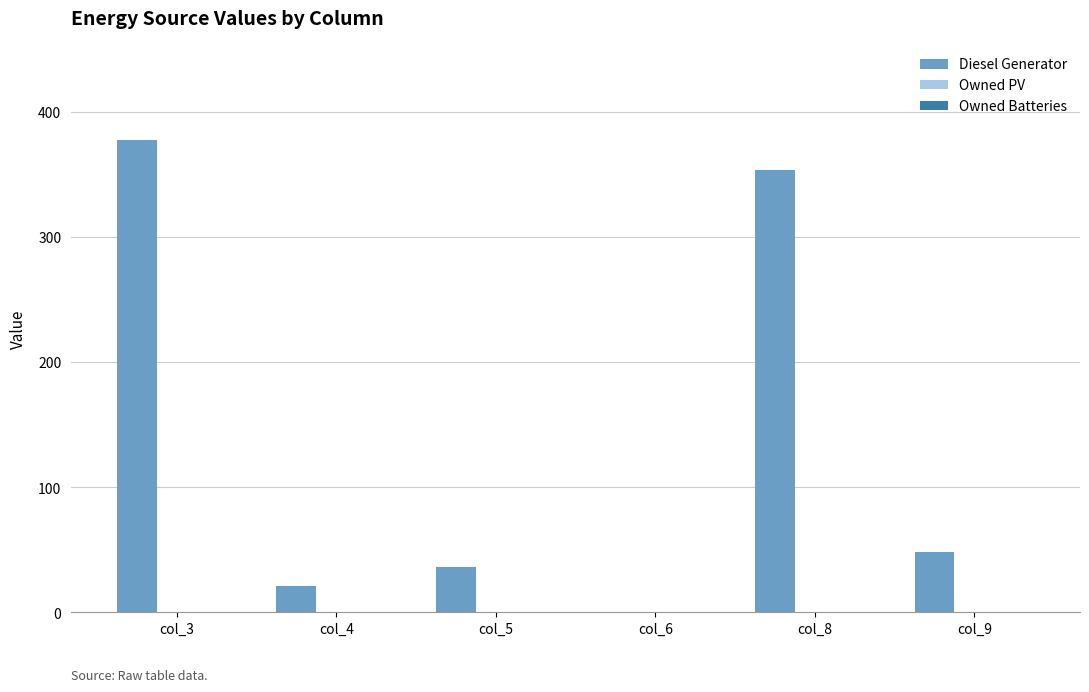

Does the chart contain stacked bars?

No